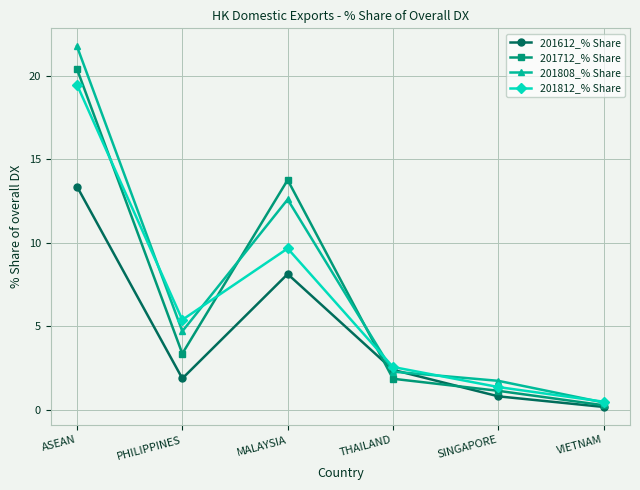

Reading left to right, list all the values displayed in this chart.

201612_% Share: 13.4	1.9	8.1	2.4	0.8	0.2
201712_% Share: 20.4	3.4	13.8	1.9	1.1	0.3
201808_% Share: 21.8	4.7	12.6	2.3	1.7	0.4
201812_% Share: 19.5	5.4	9.7	2.6	1.4	0.5